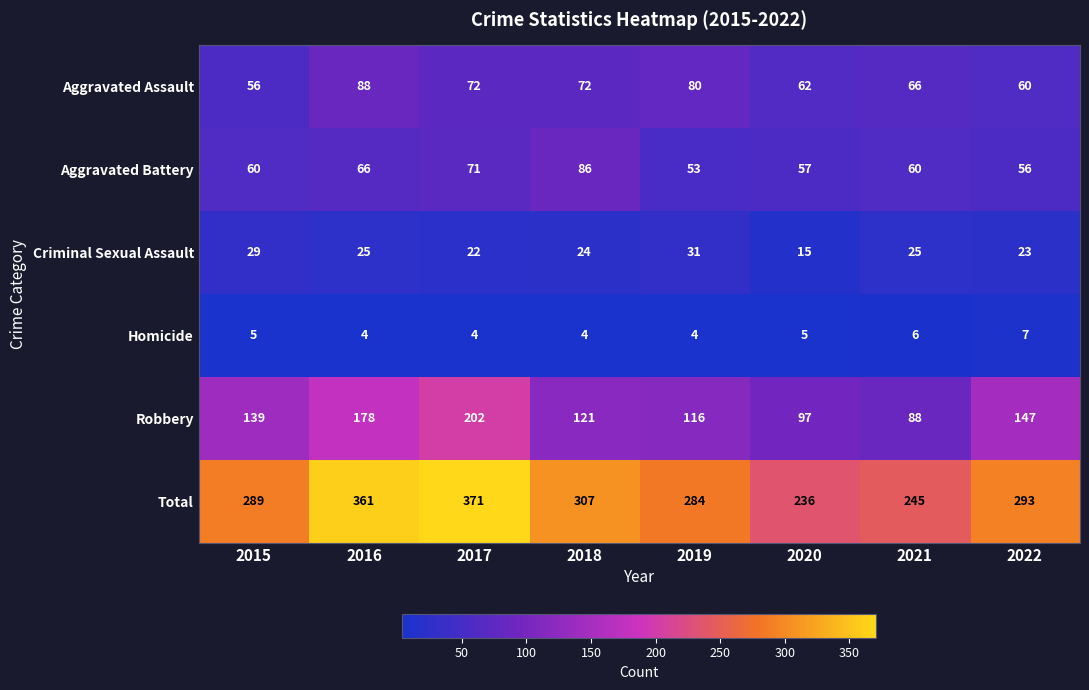

What is the difference between the highest and lowest values at 2015?

284